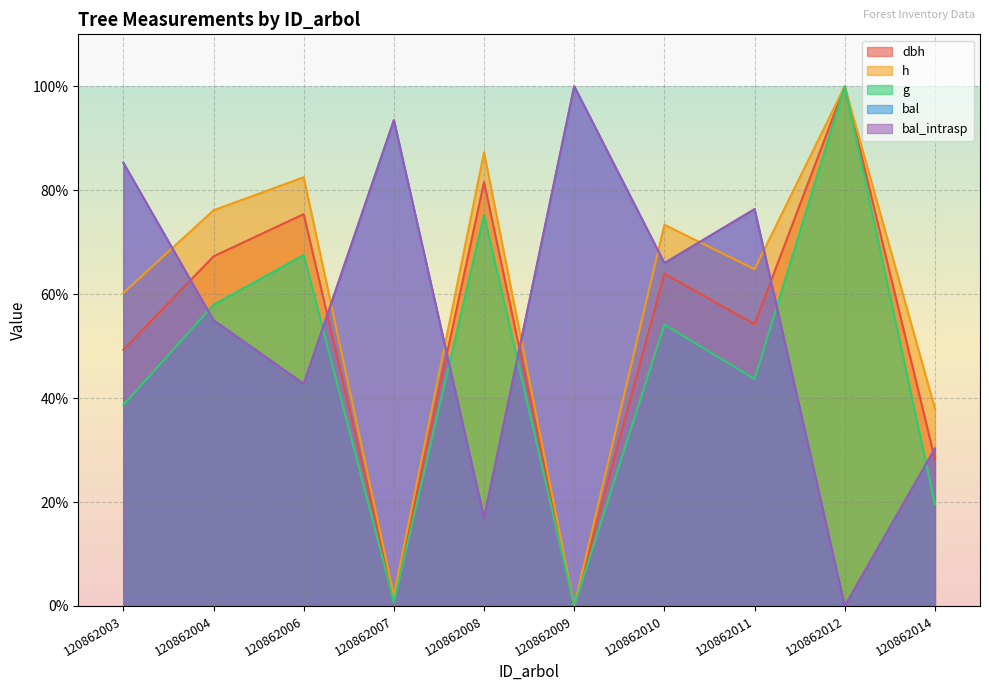

What is the sum of the bal_intrasp values at 120862007 and 120862012?

93.5